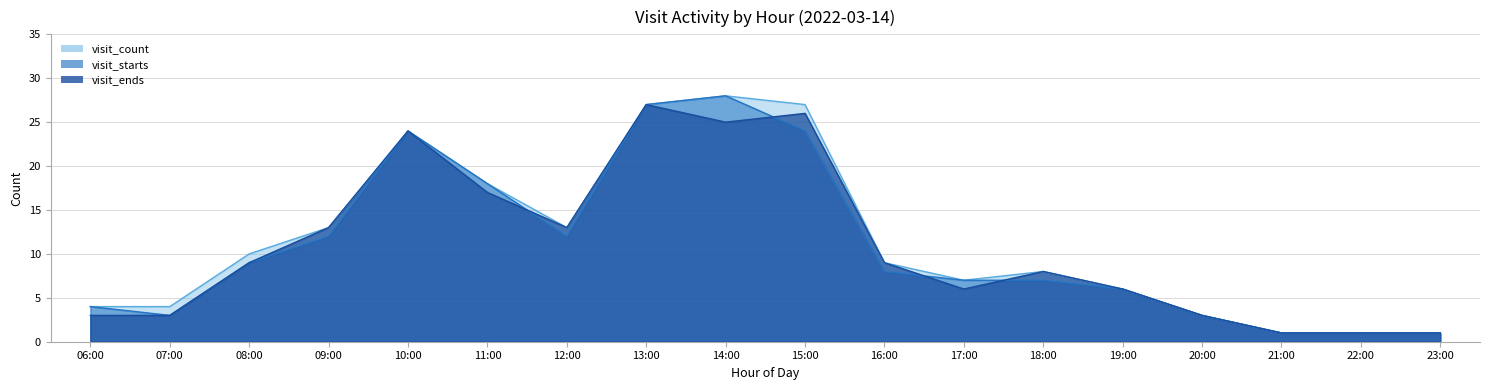

What is the difference between the highest and lowest values at 15:00?

3